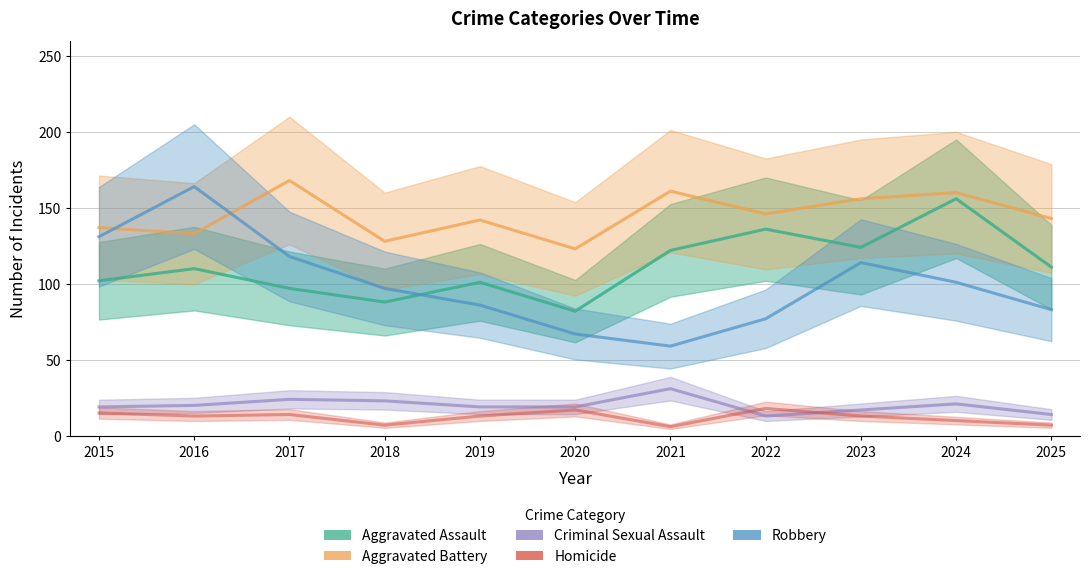

What is the greatest value displayed?

168